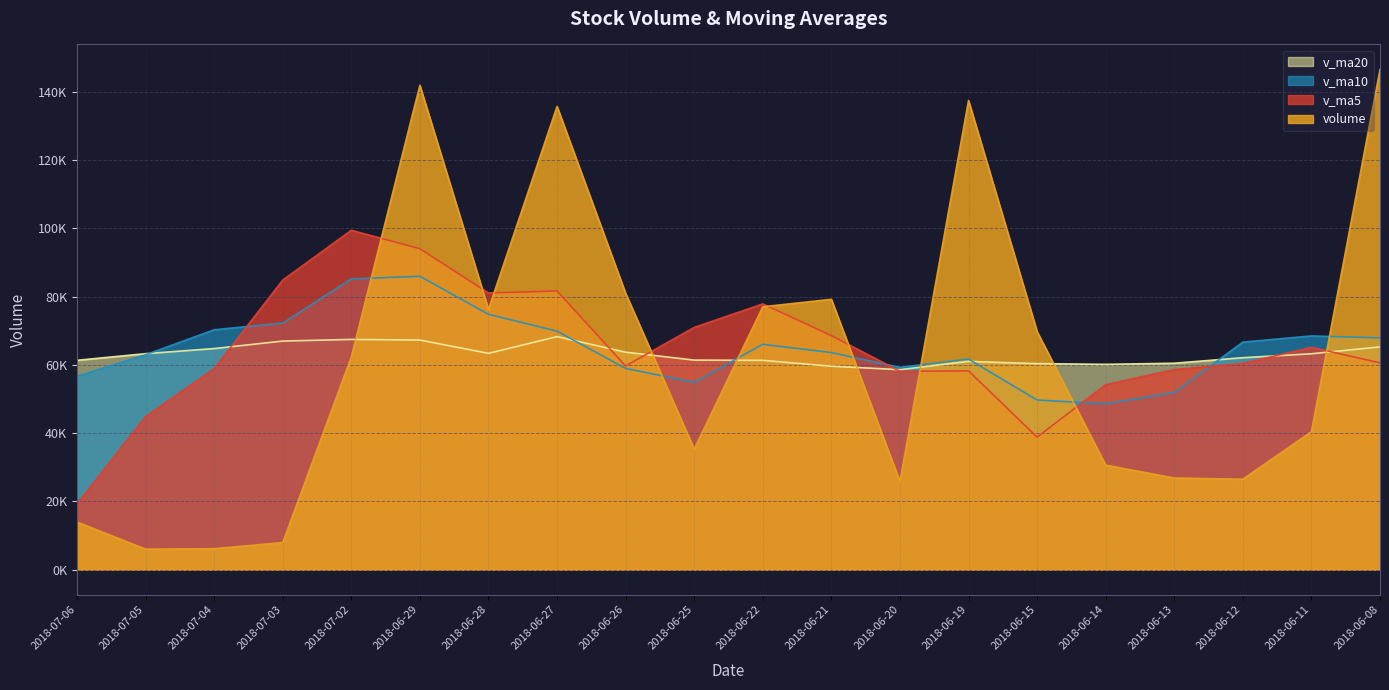

Where is v_ma20 nearest to the value 63438?

2018-06-28